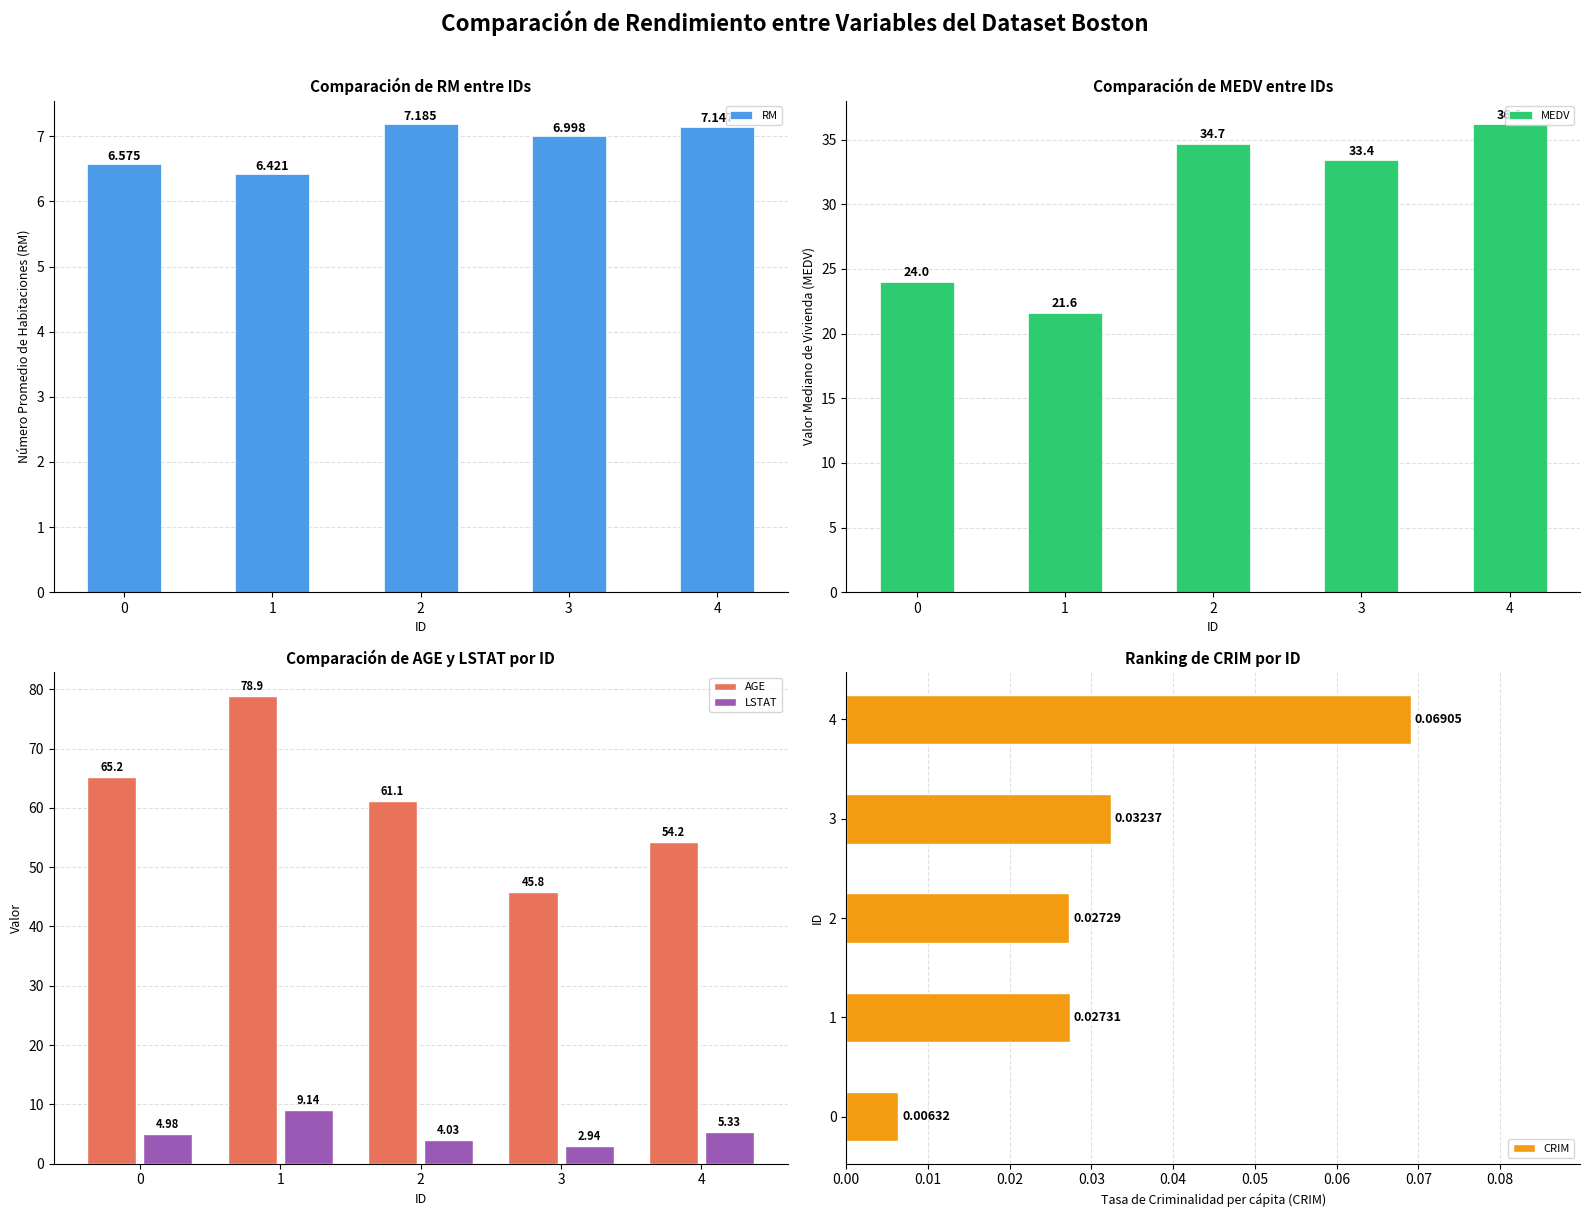

Count the CRIM values in the range 0 to 1.

5